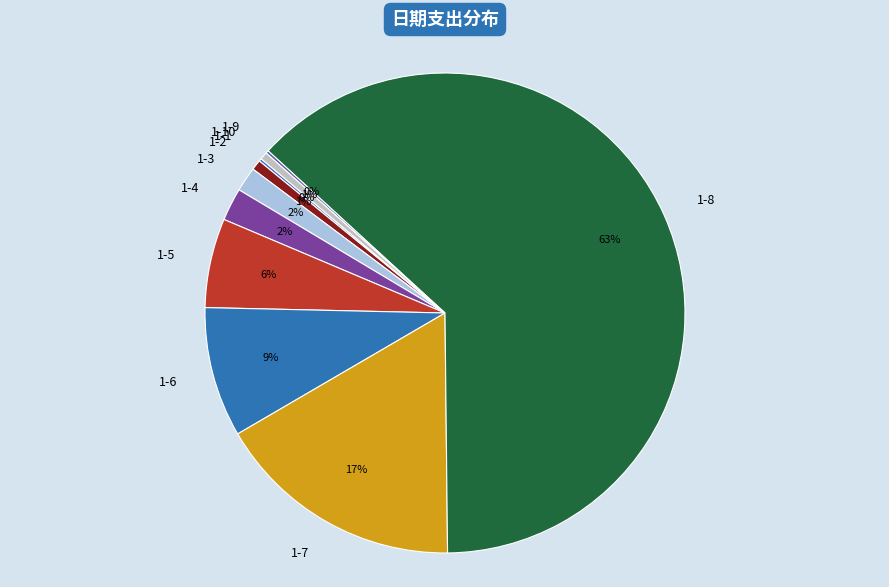

Which category has the biggest portion of the pie?

1-8